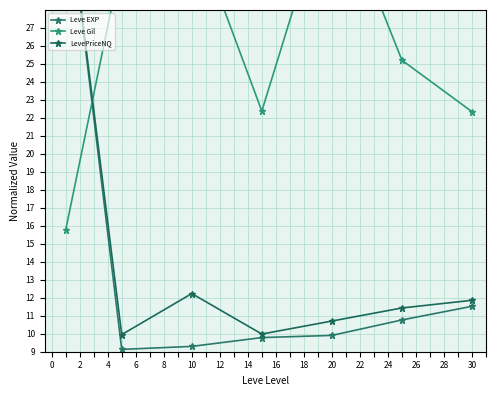

Rank the series by their maximum value, from lowest to highest.

Leve EXP, Leve Gil, LevePriceNQ